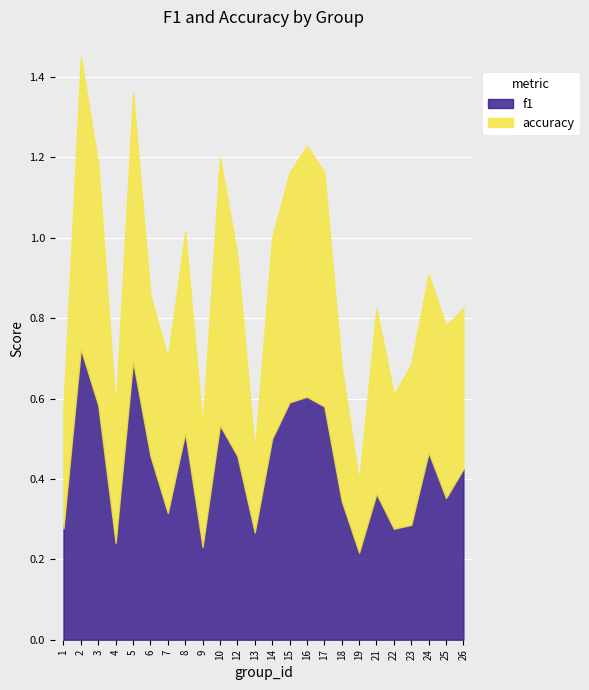

At which label is accuracy closest to 0?

19